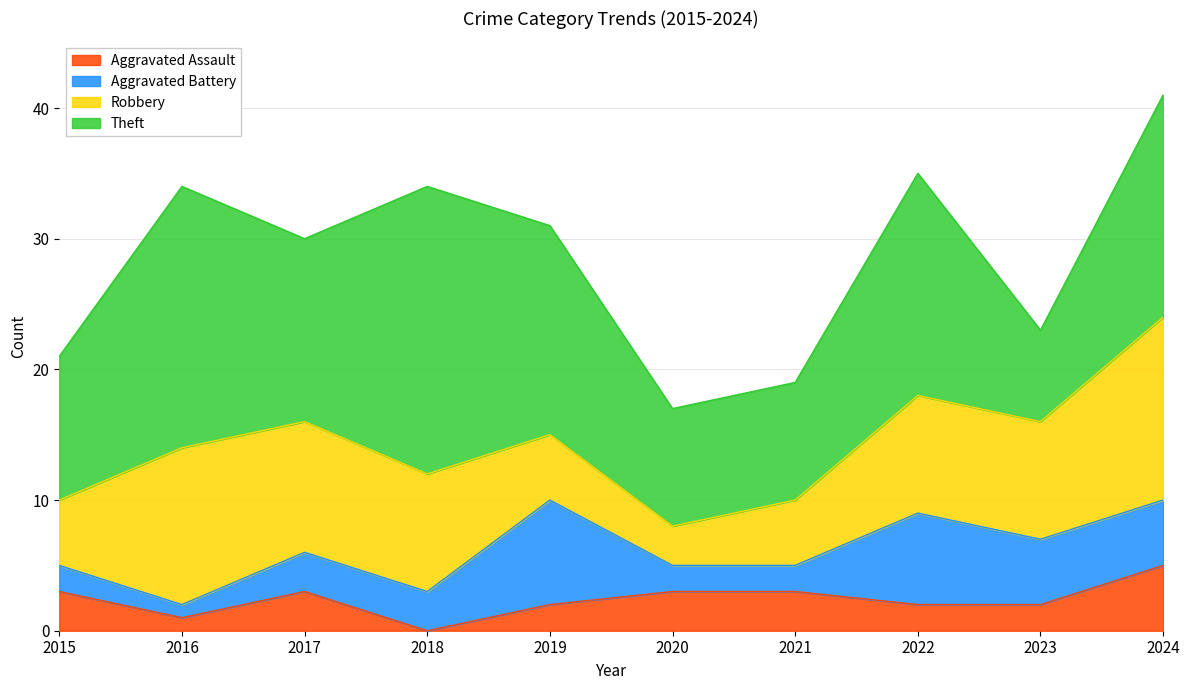

True or false: Aggravated Battery has a value of 11 at 2022.

False